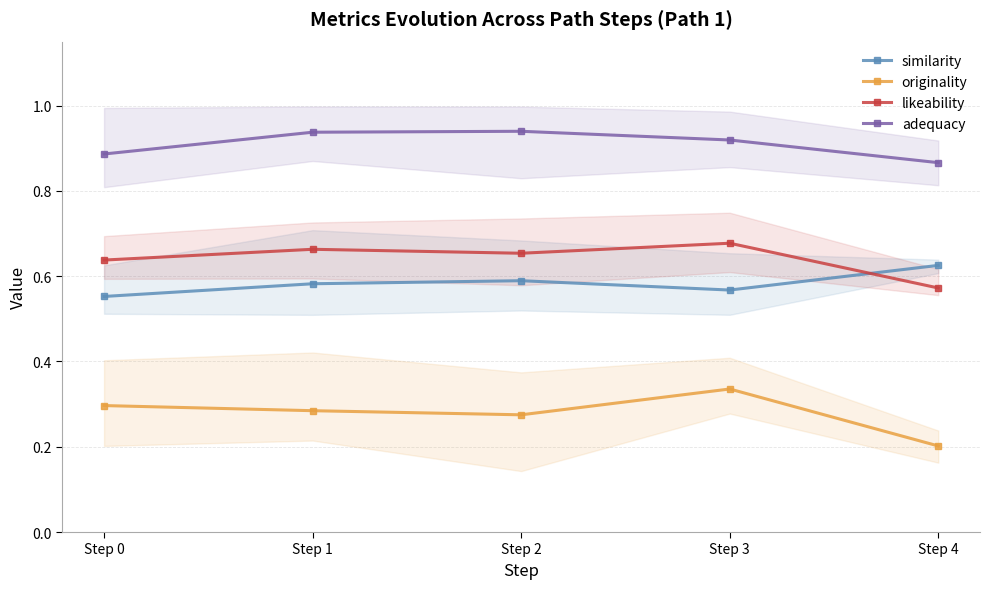

How many lines are shown in the chart?

4